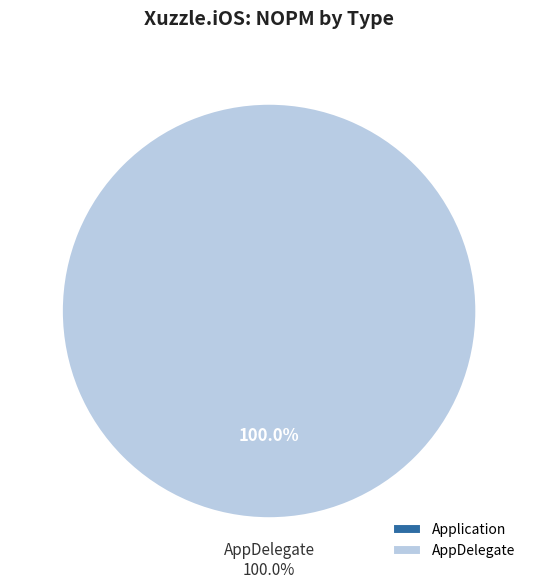

Count the number of slices in the pie.

2